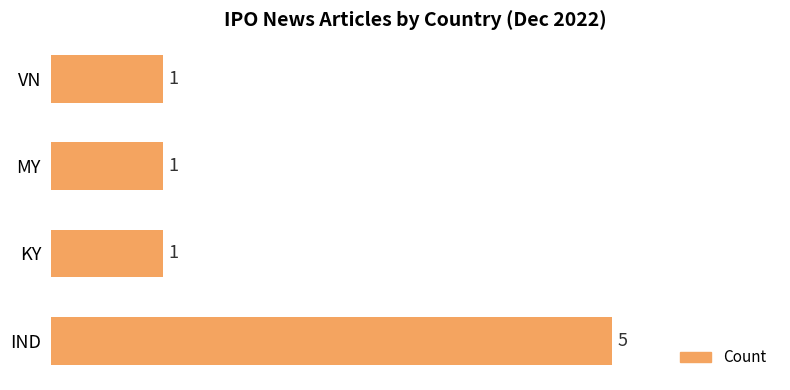

How many distinct data groups are displayed?

1